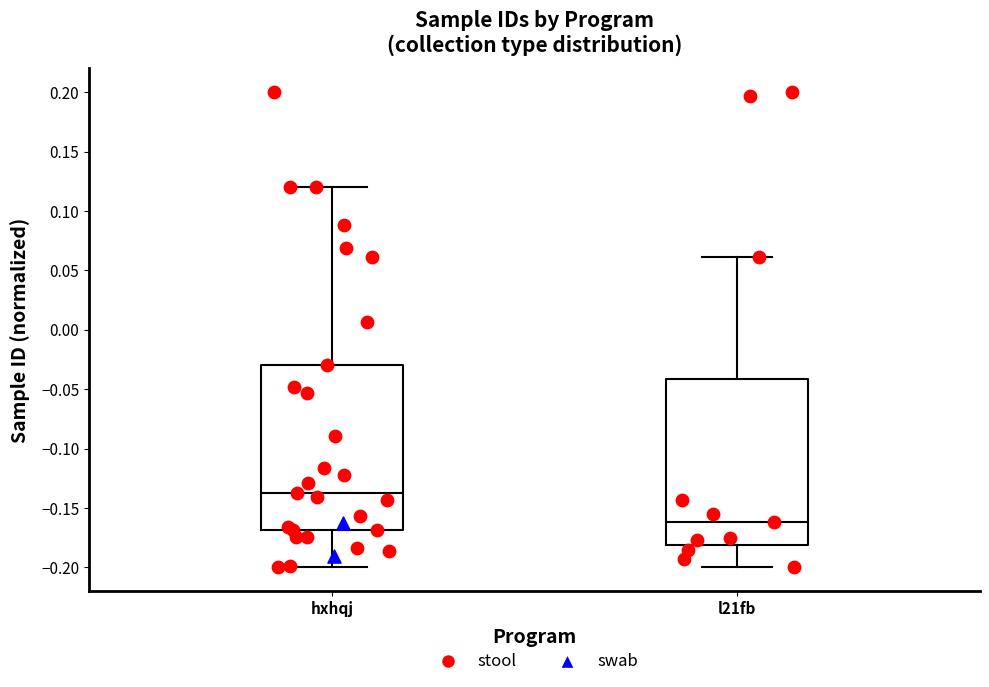

Which box's median line is the highest?

hxhqj